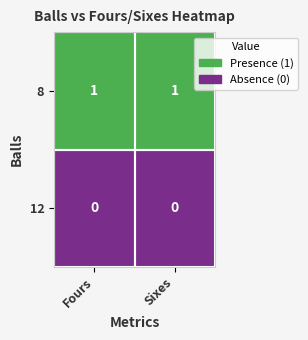

The value of 12 at Sixes is 0. True or false?

True